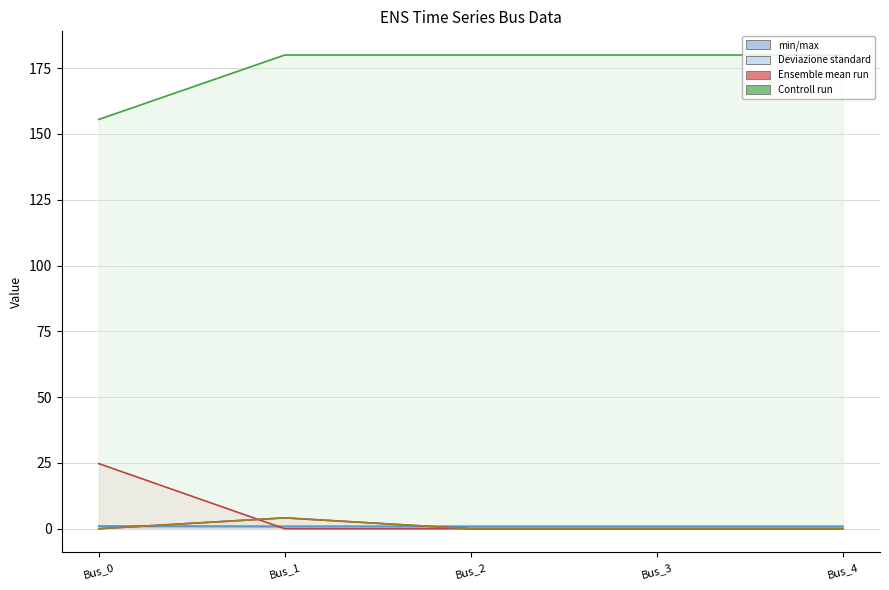

Which series has the largest total across all categories?

pf_va_c_degree line